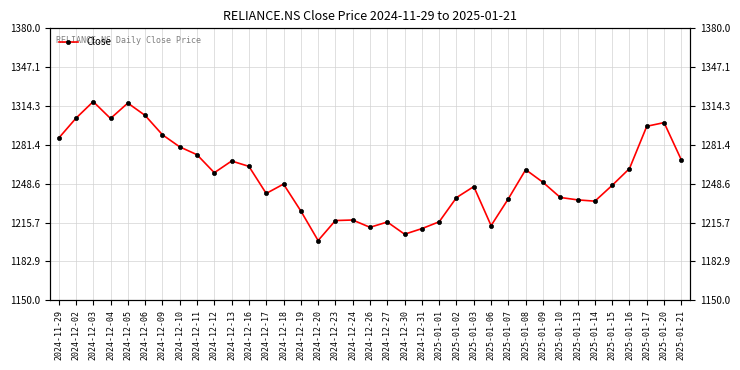

What value does the data have at 2024-12-05?

1316.8